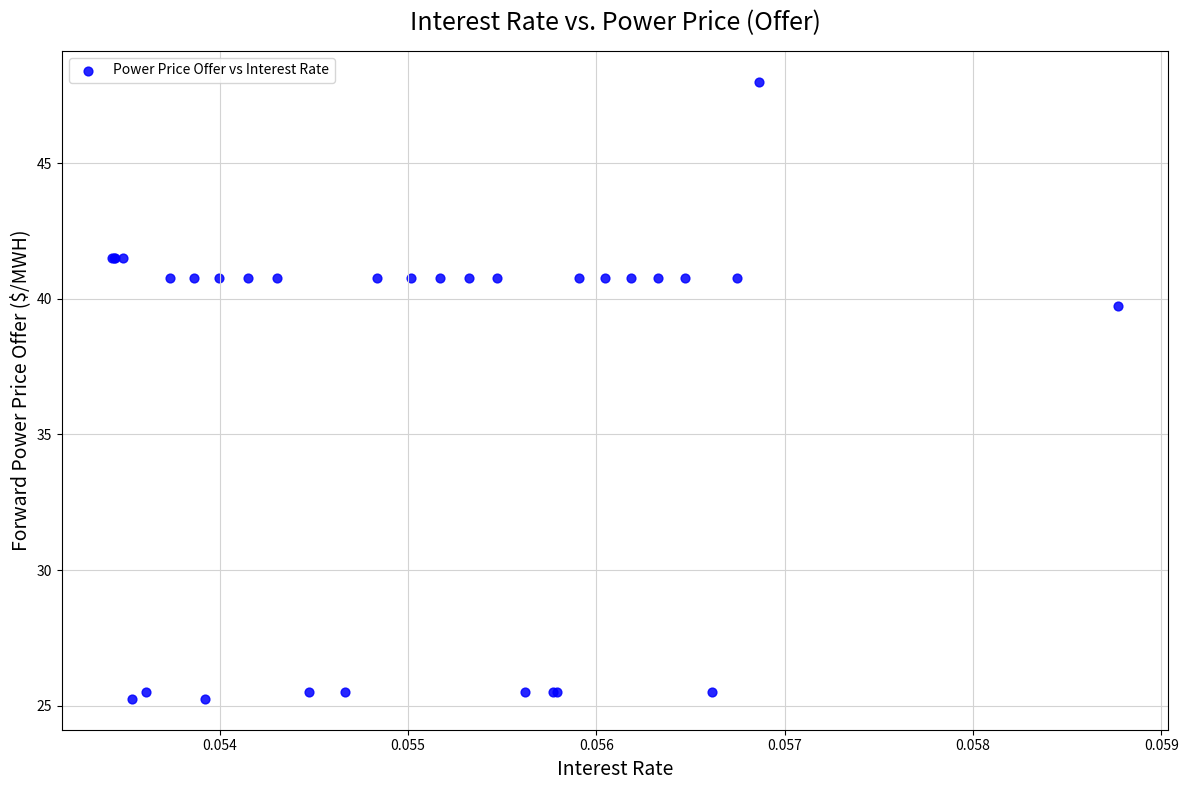

What Y value in the scatter plot is closest to 36?

39.7